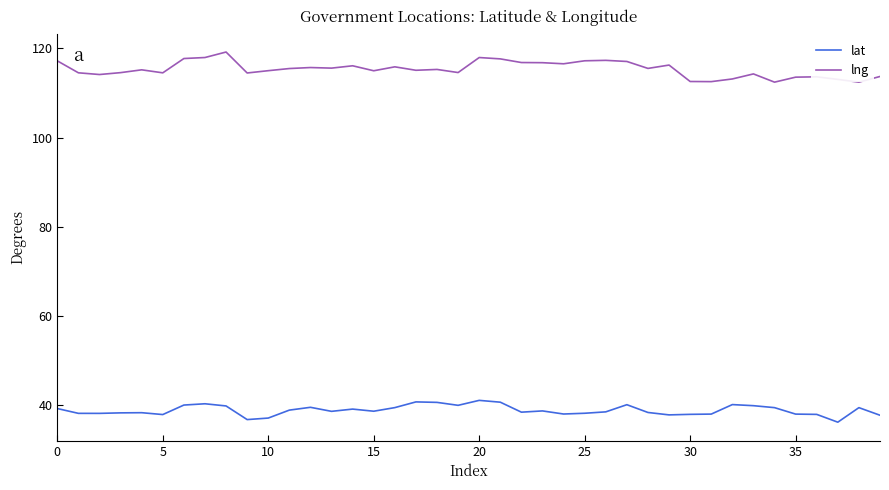

List the series in order of their peak value, lowest first.

lat, lng